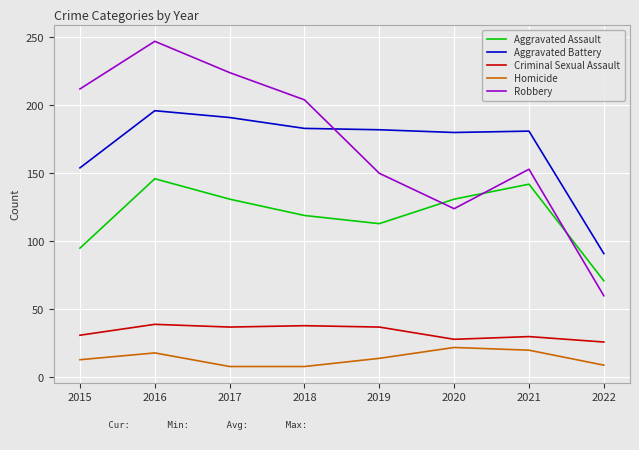

Rank the series at 2015 from highest to lowest value.

Robbery, Aggravated Battery, Aggravated Assault, Criminal Sexual Assault, Homicide